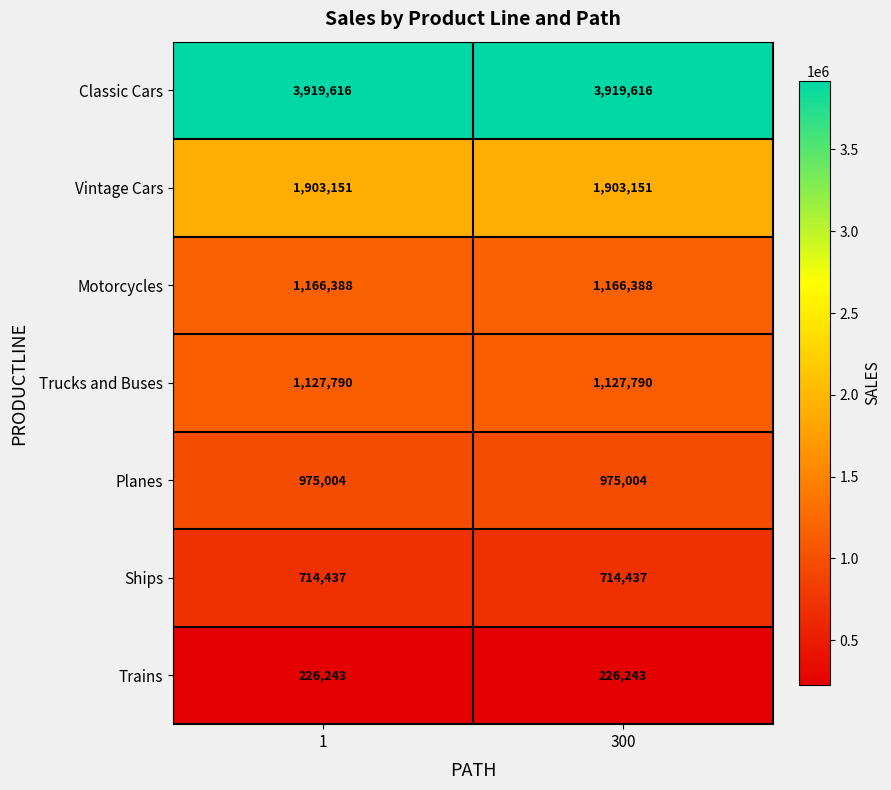

What is the average value of the Classic Cars series?

3919616